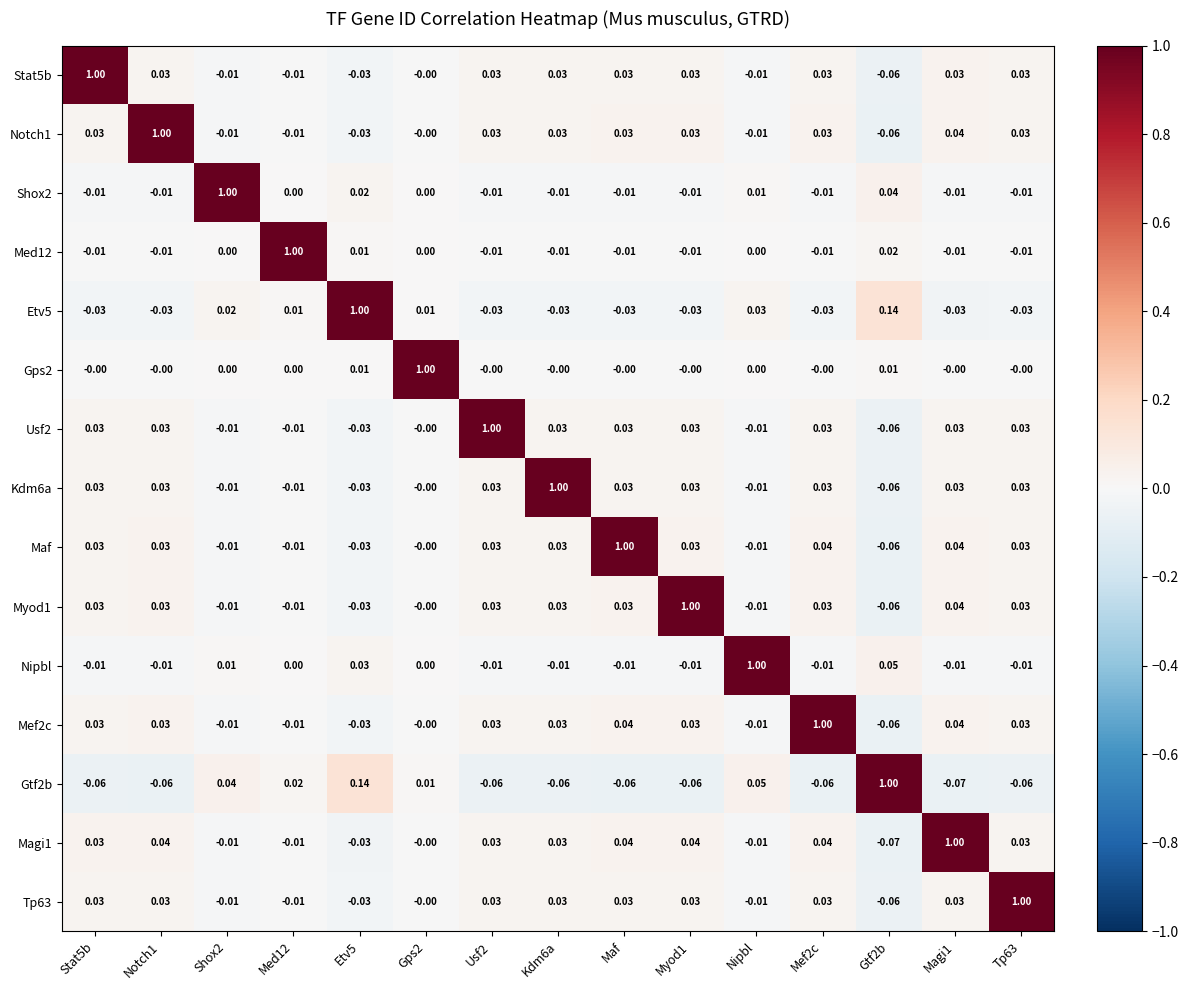

Which category has the highest value in the Maf series?

Maf